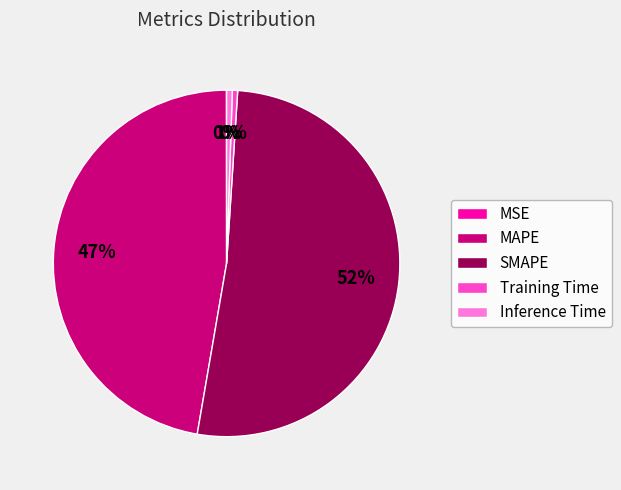

Between Training Time and MAPE, which is larger?

MAPE